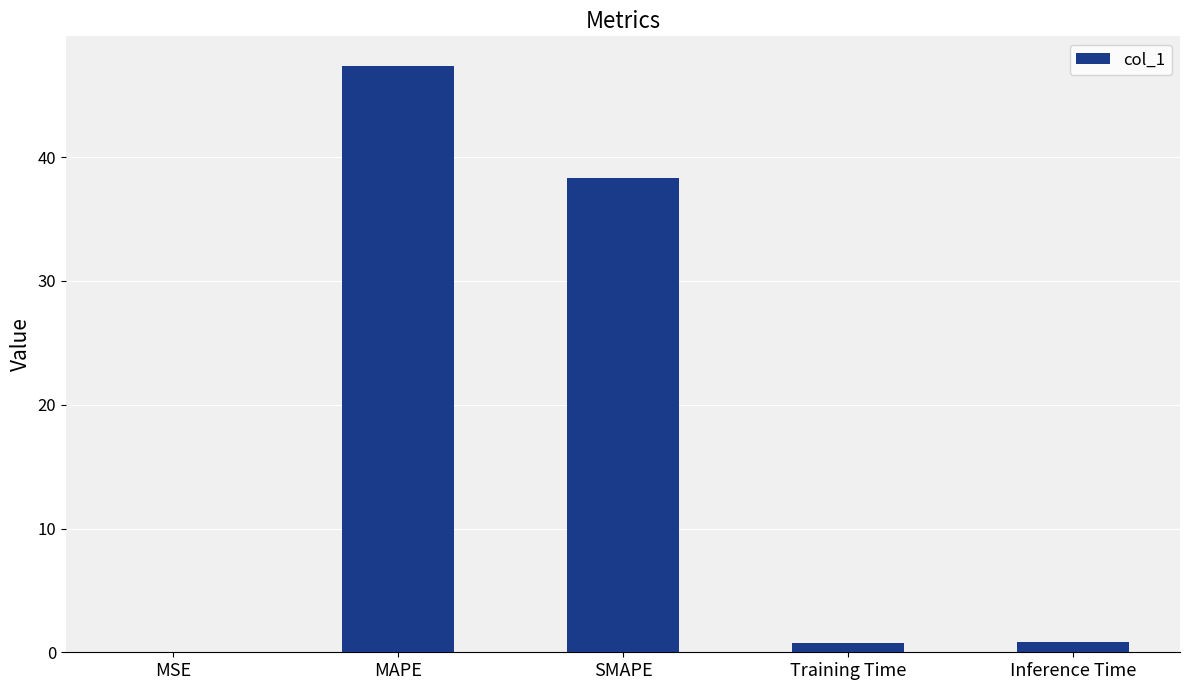

At which label is the value closest to 23?

SMAPE